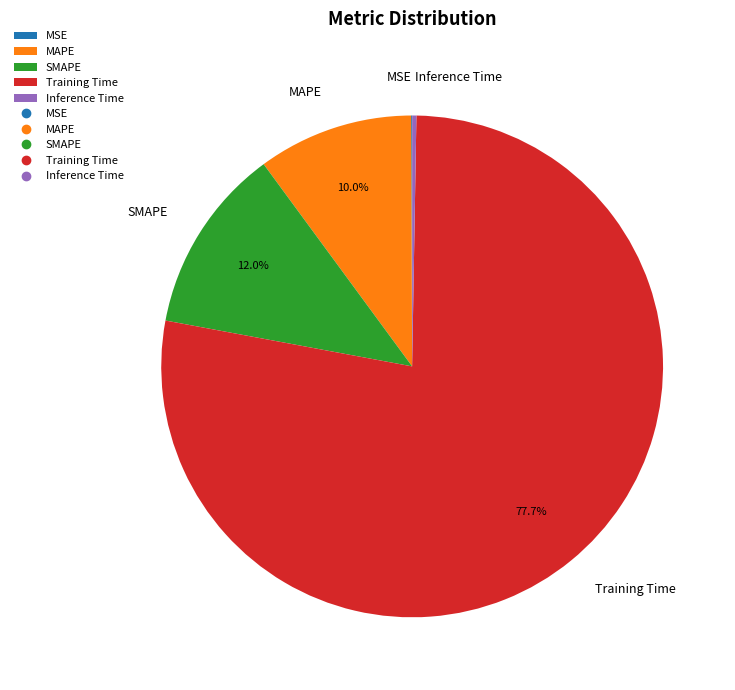

Does Training Time account for over 50% of the chart?

Yes